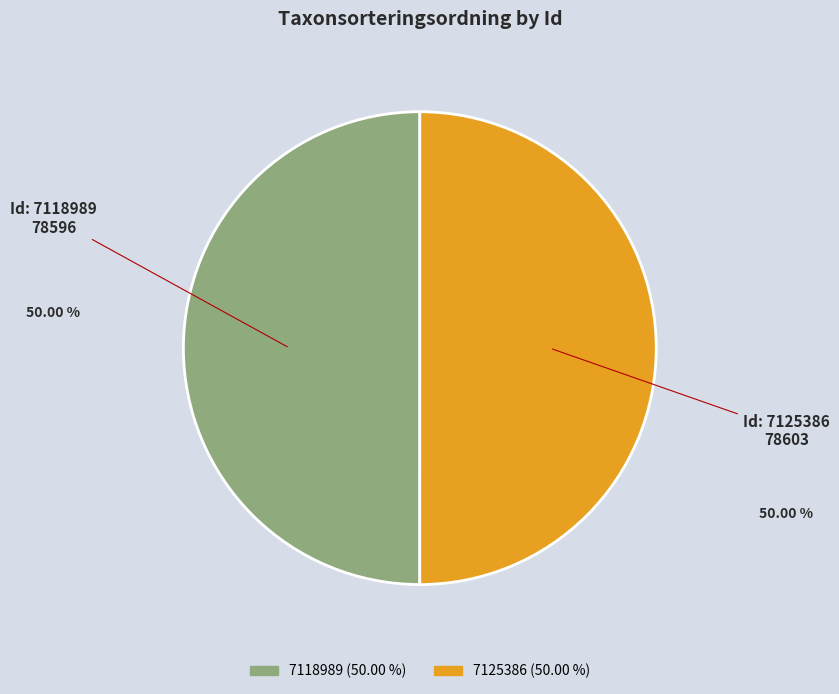

The 7125386 slice represents 50% of the pie. True or false?

True